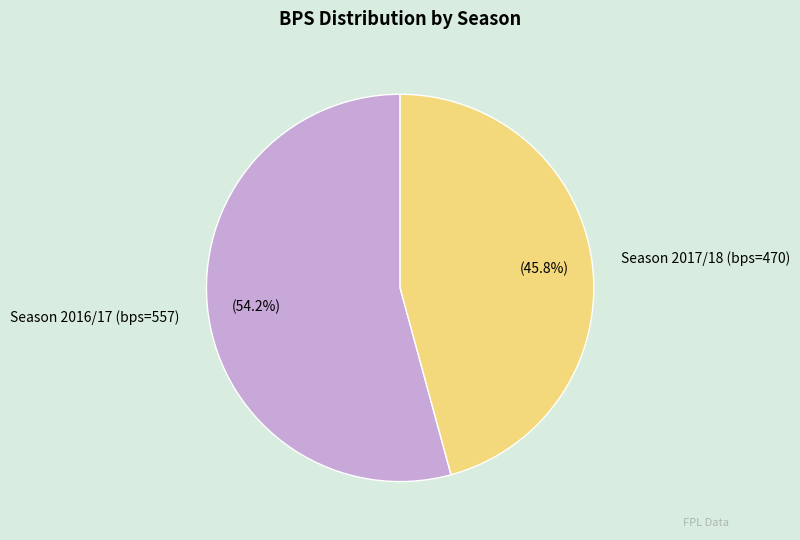

What percentage do Season 2017/18 (bps=470) and Season 2016/17 (bps=557) together represent?

100.0%